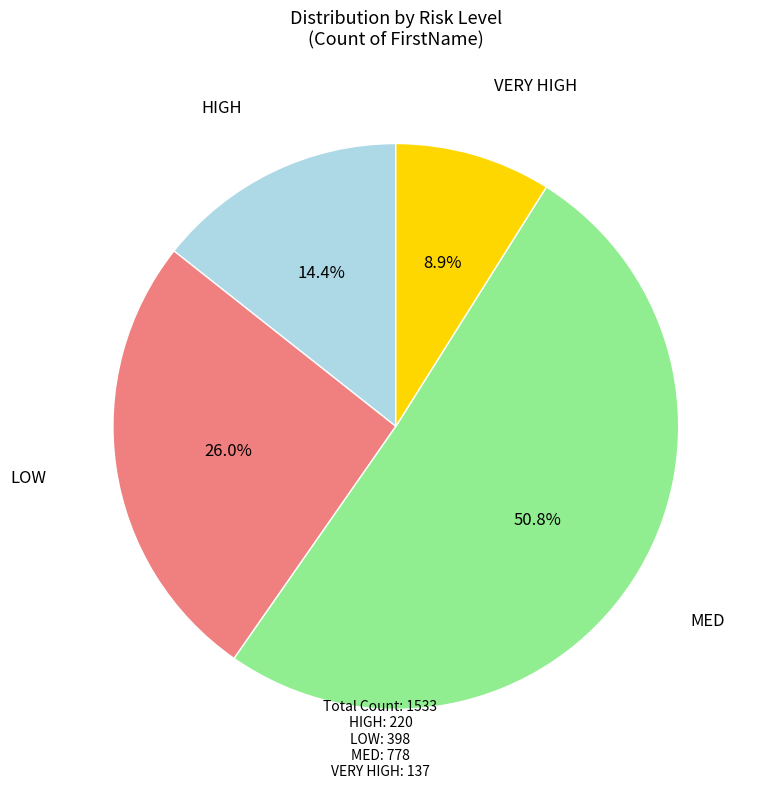

Is there any slice that represents more than half of the pie?

Yes